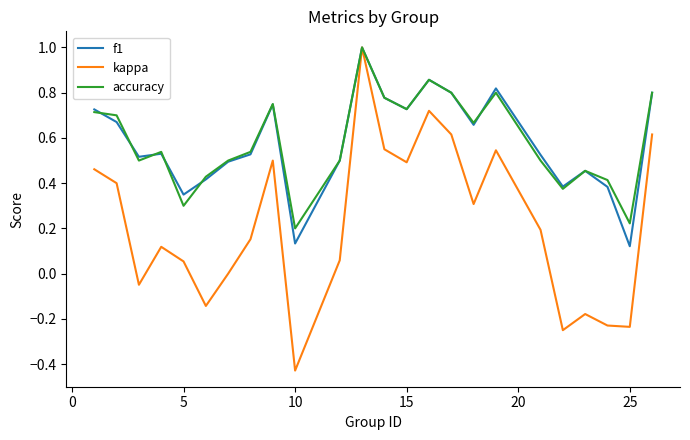

What is the sum of all kappa values?

5.3